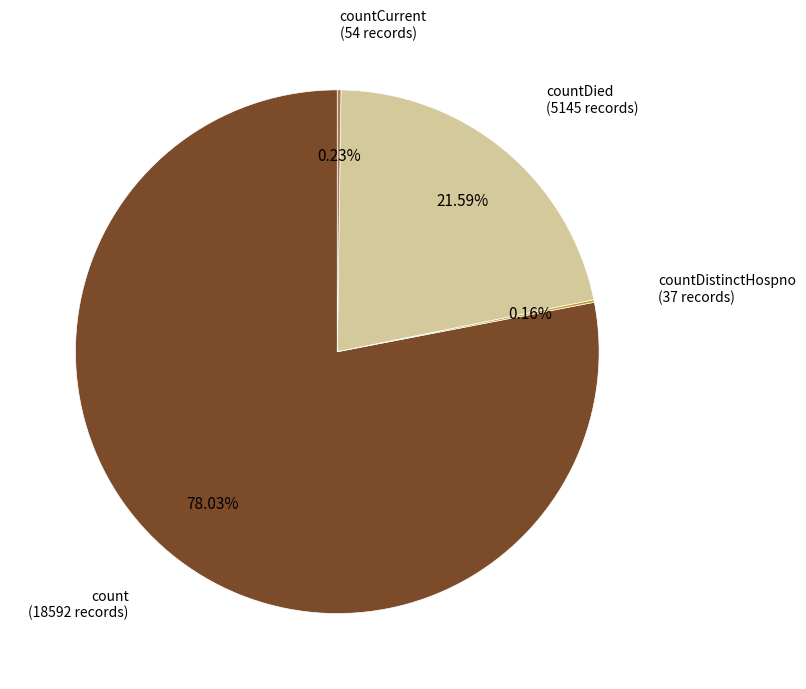

Is there any slice that represents more than half of the pie?

Yes